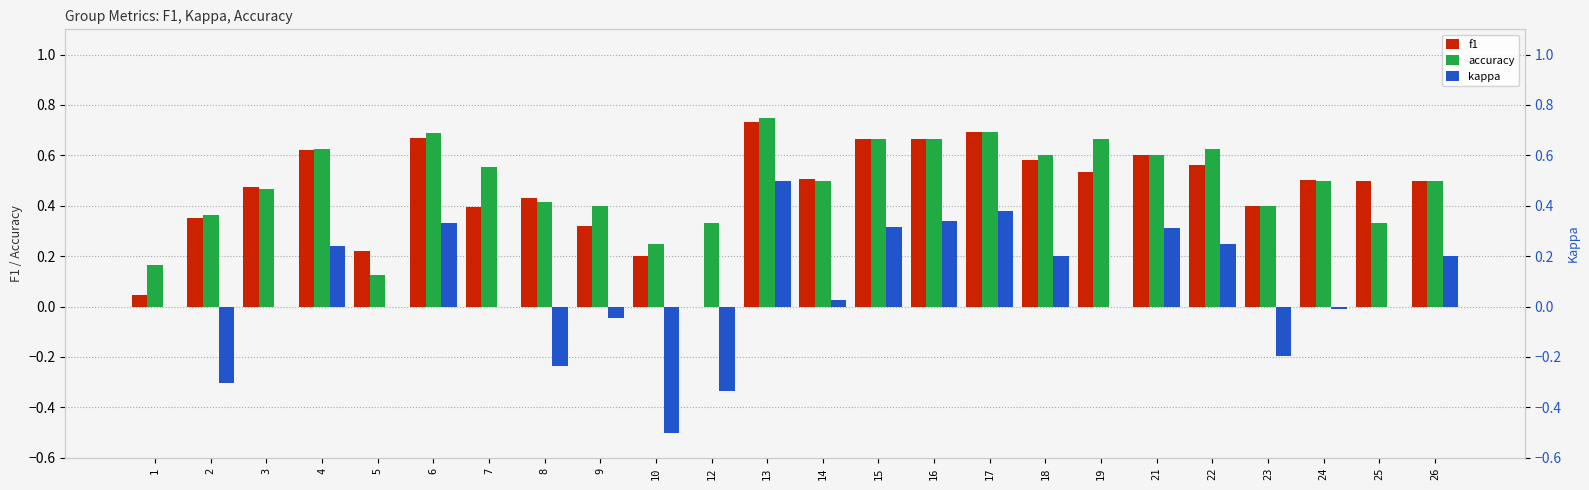

How many values in the f1 series exceed 0?

23